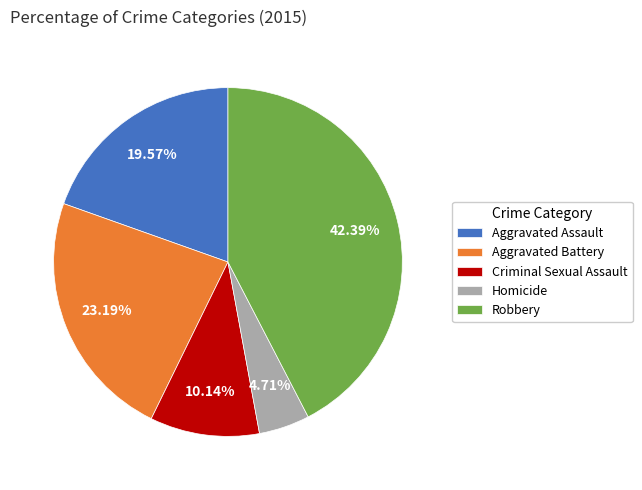

Is there a majority slice in this chart?

No